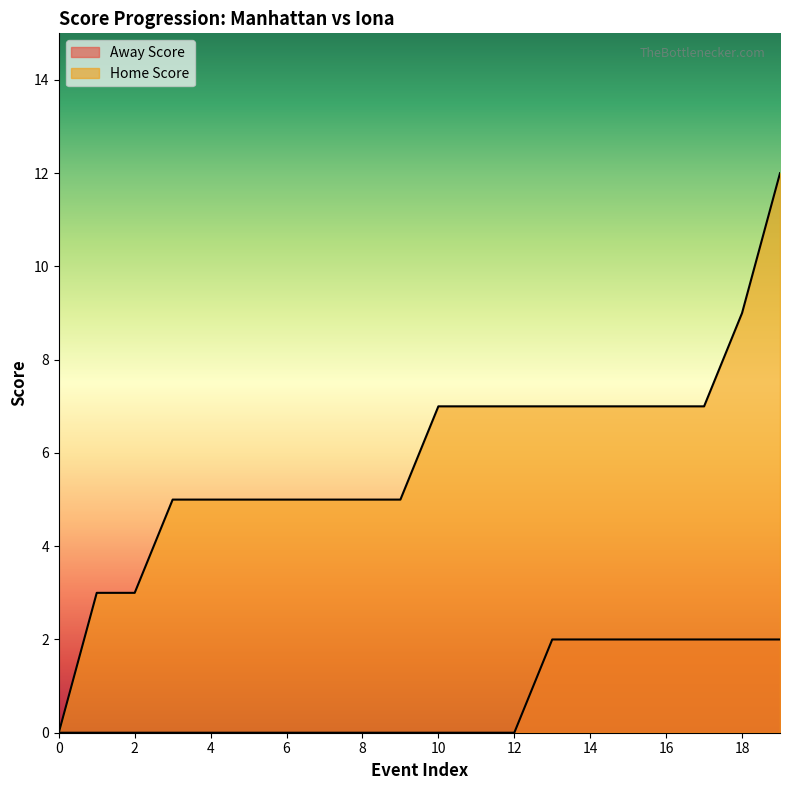

What is the value of the Away Score point at the 17th from the left?

2